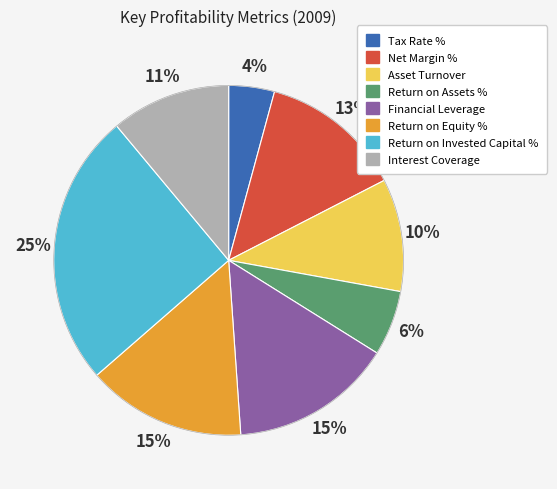

Between Financial Leverage and Return on Assets %, which is larger?

Financial Leverage